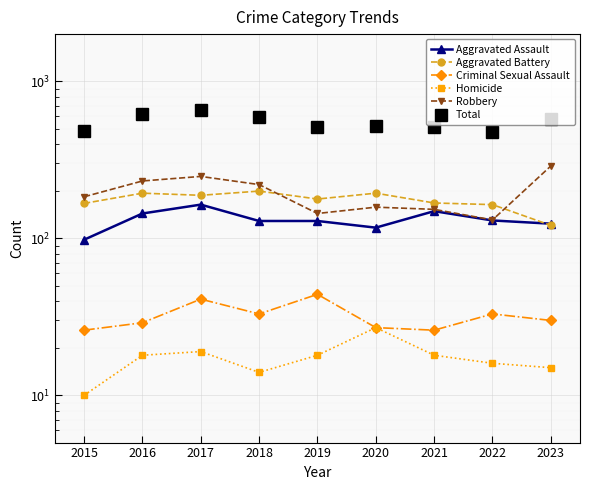

The value of Aggravated Assault at 2019 is 58. True or false?

False